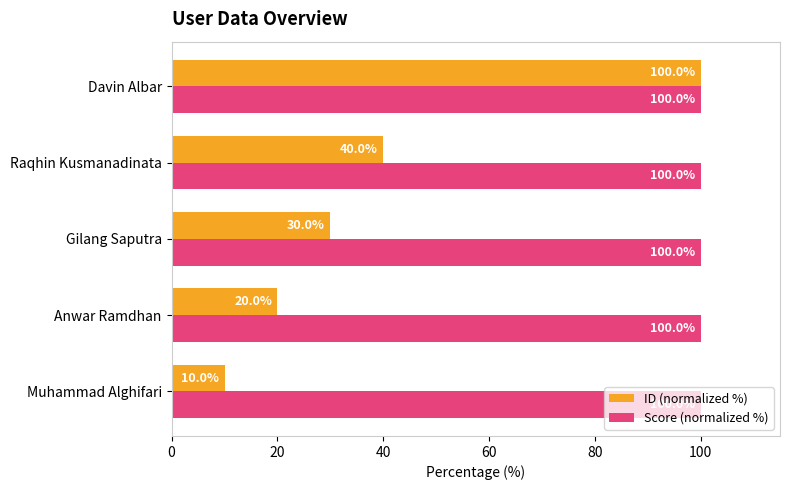

What is the sum of the Score (normalized %) values at Muhammad Alghifari and Davin Albar?

200